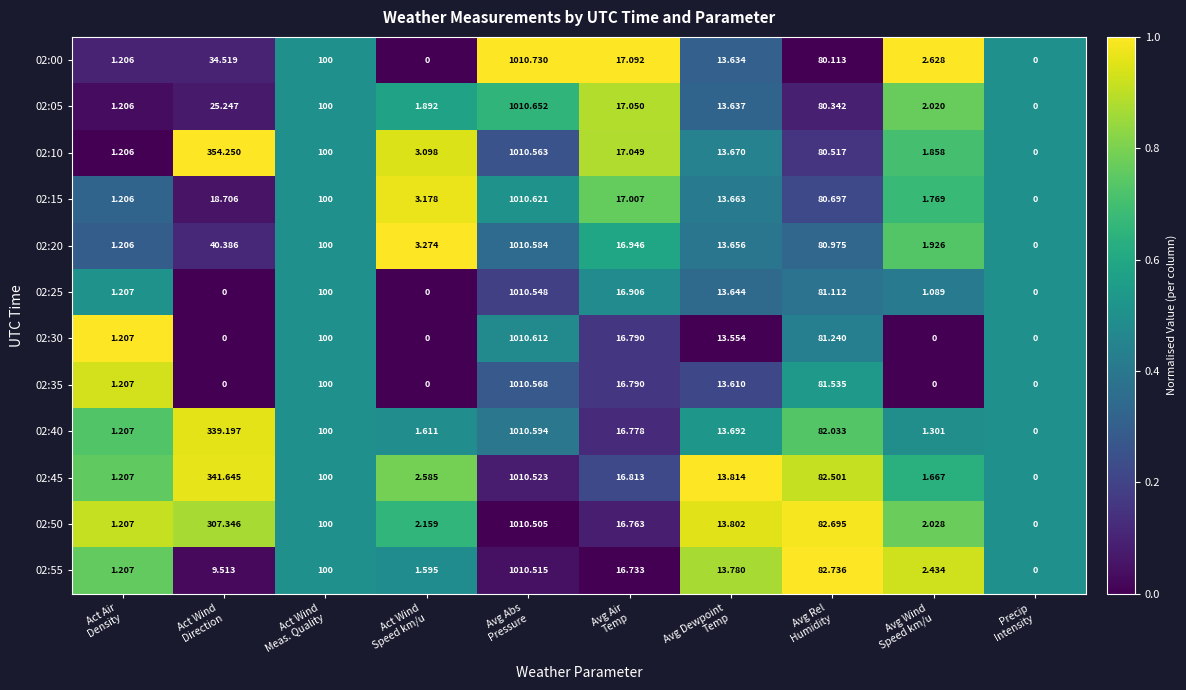

What is the total value across all series at Avg Wind
Speed km/u?

18.7